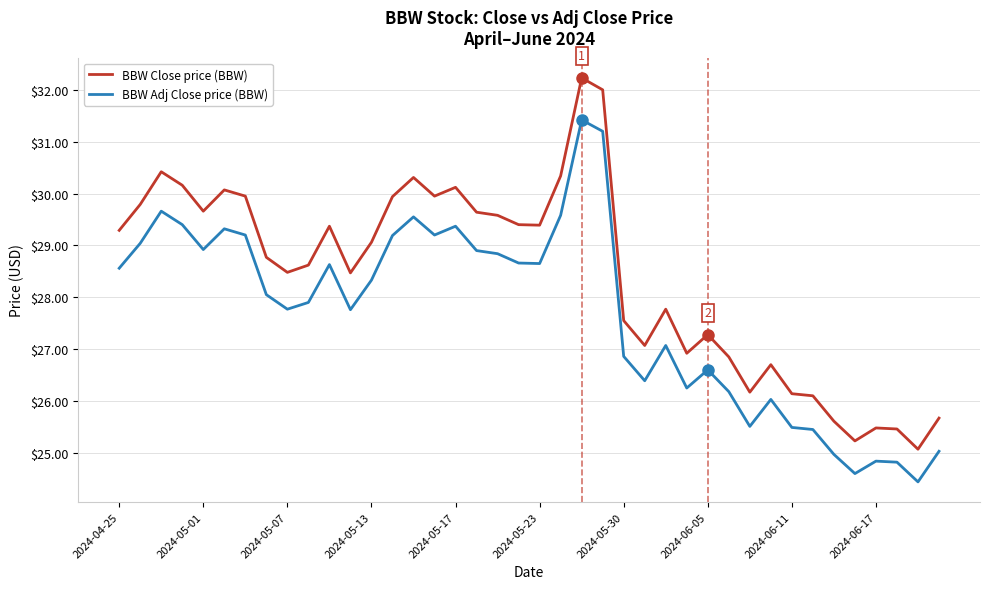

List the series in order of their peak value, lowest first.

BBW Adj Close price (BBW), BBW Close price (BBW)